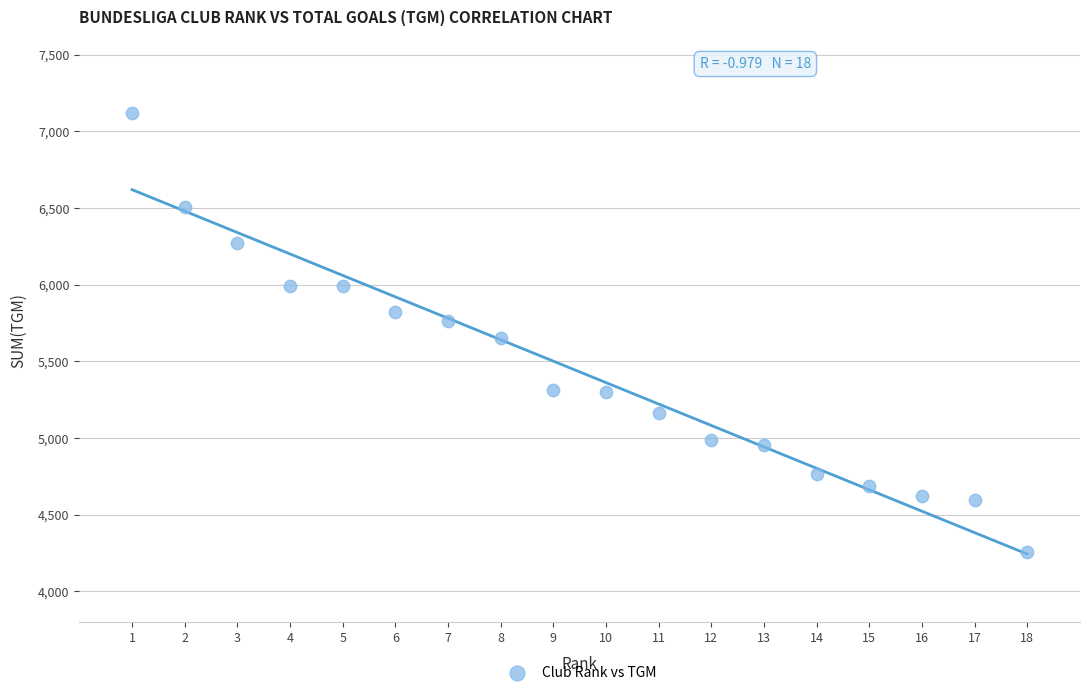

What is the range of X values (max minus min)?

17